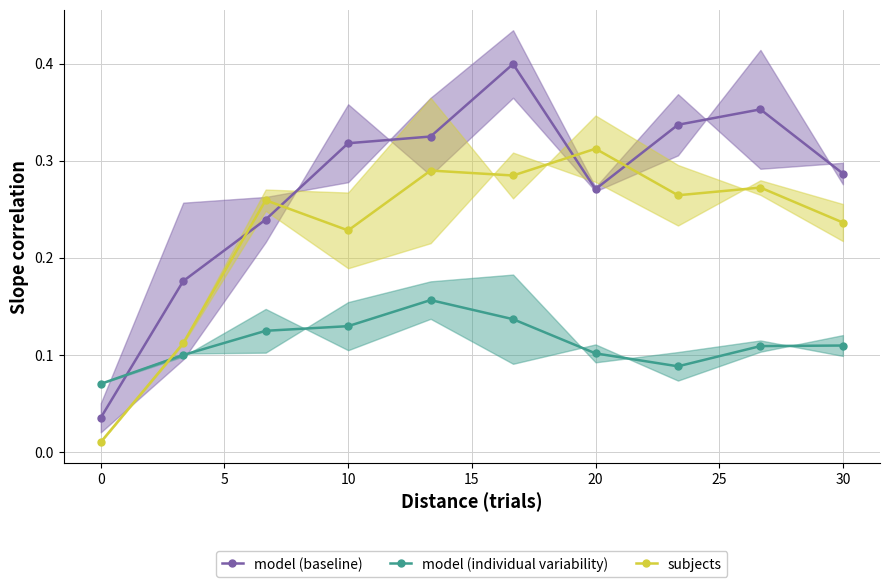

Count the model (individual variability) values in the range 0 to 1.

10